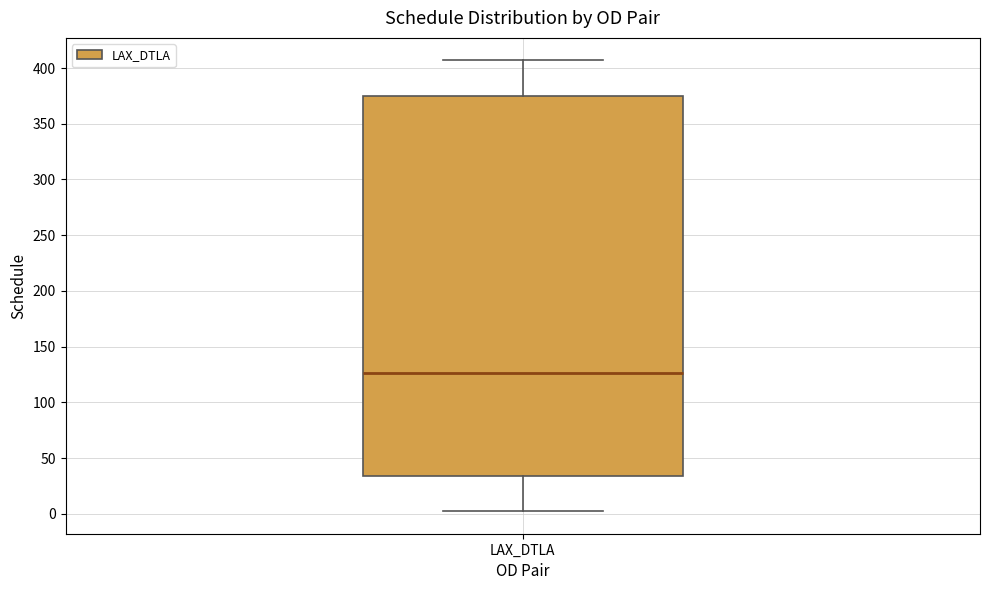

Transcribe this box plot: give where the median line is, the range the box spans, and where the two whiskers end, as read against the y-axis. The values are not printed on the chart, so give them approximately, as read against the axis.

median 125, box 35 to 375, whiskers 0 to 405